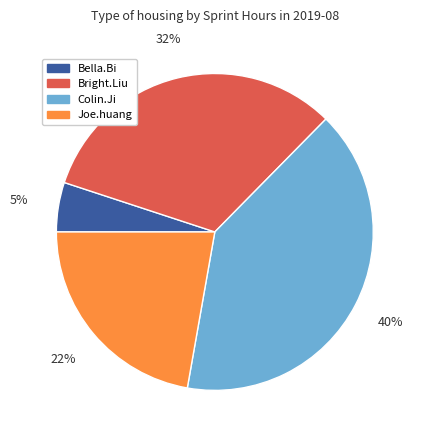

Count the number of slices in the pie.

4